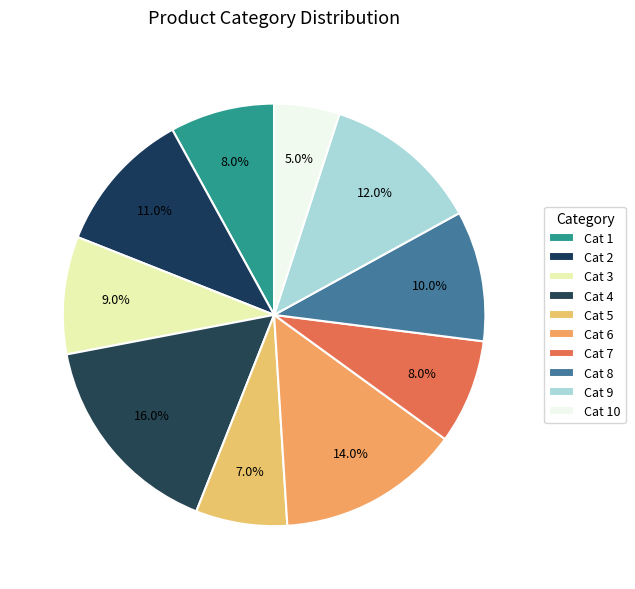

Which slice is the largest?

Cat 4